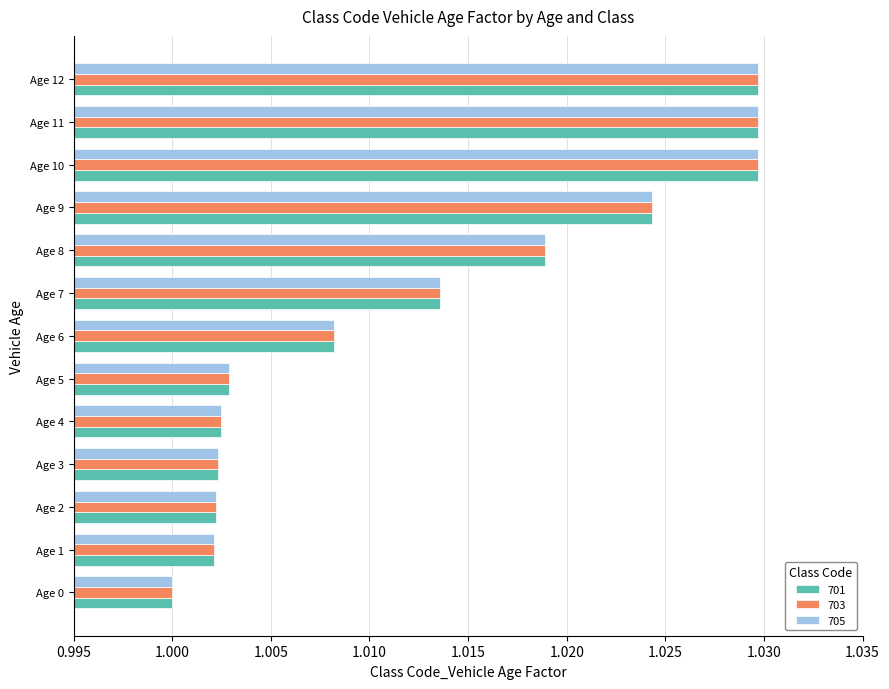

At which category does the chart reach its minimum across all series?

Age 0